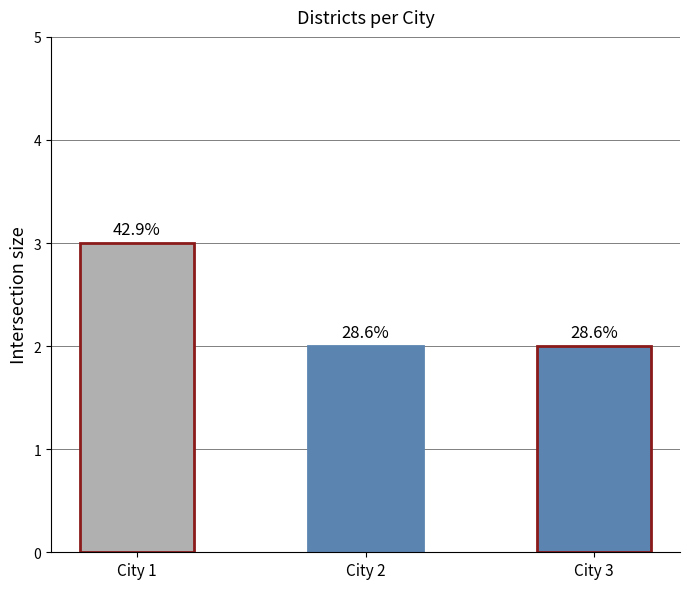

Read the value at City 2.

2